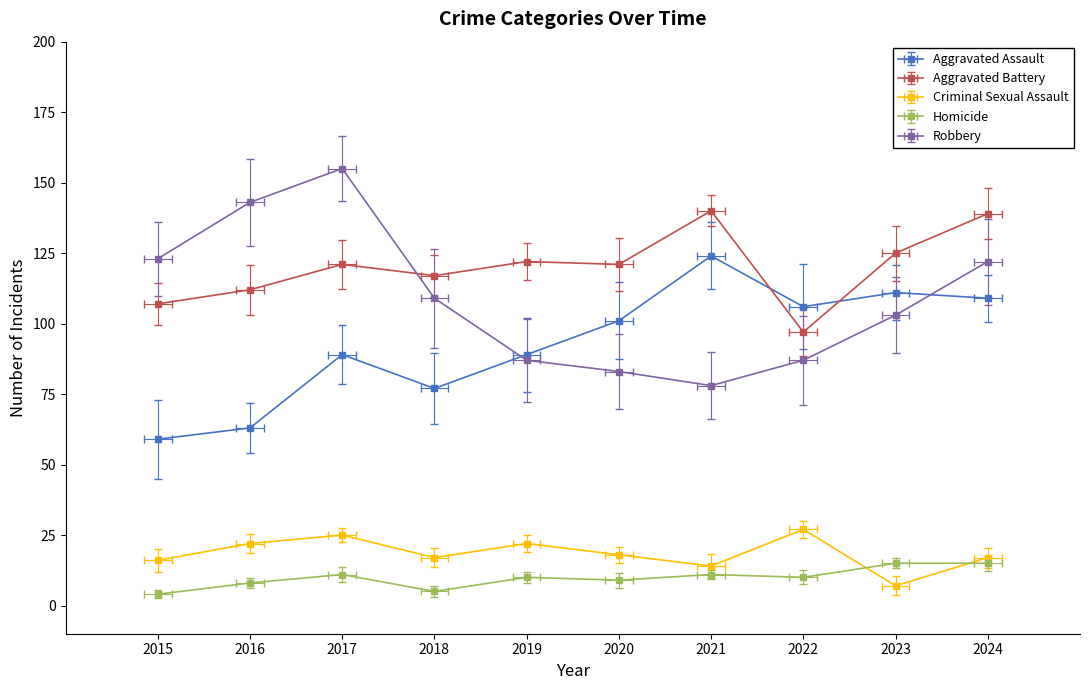

The value of Aggravated Battery at 2020 is 31. True or false?

False